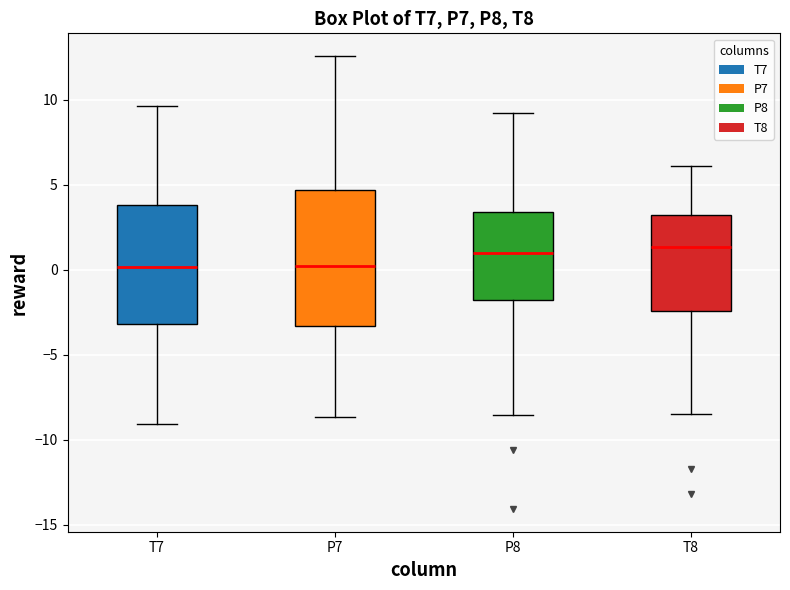

Reading left to right, read every box against the y-axis: the position of its median line, the range the box covers, and the ends of its whiskers. The values are not printed on the chart, so give them approximately, as read against the axis.

T7: median 0.0, box -3.0 to 4.0, whiskers -9.0 to 9.5
P7: median 0.0, box -3.5 to 4.5, whiskers -8.5 to 12.5
P8: median 1.0, box -2.0 to 3.5, whiskers -8.5 to 9.0
T8: median 1.5, box -2.5 to 3.0, whiskers -8.5 to 6.0